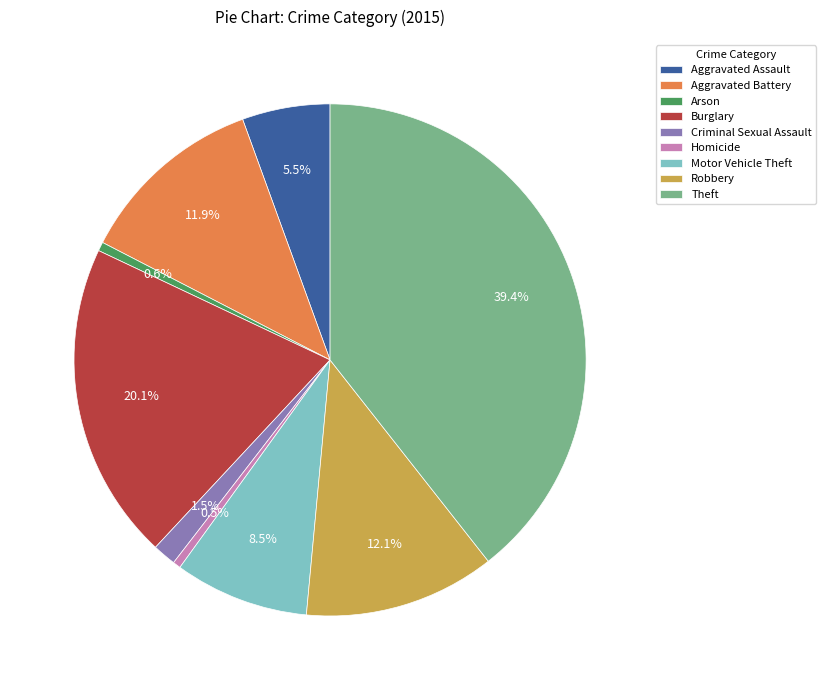

Is it true that Robbery is 26% of the pie?

False